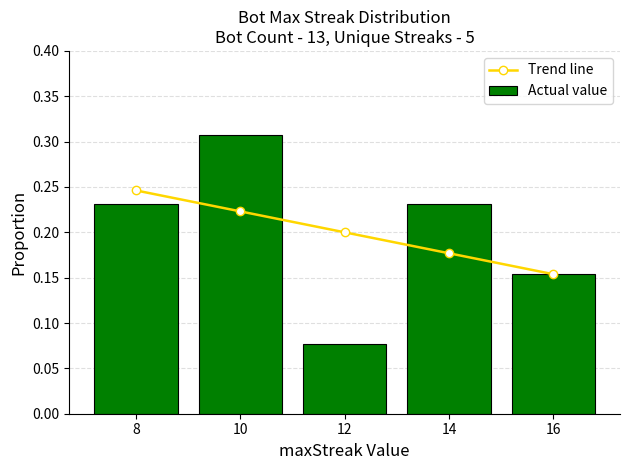

Rank the series by their maximum value, from lowest to highest.

Trend line, Actual value